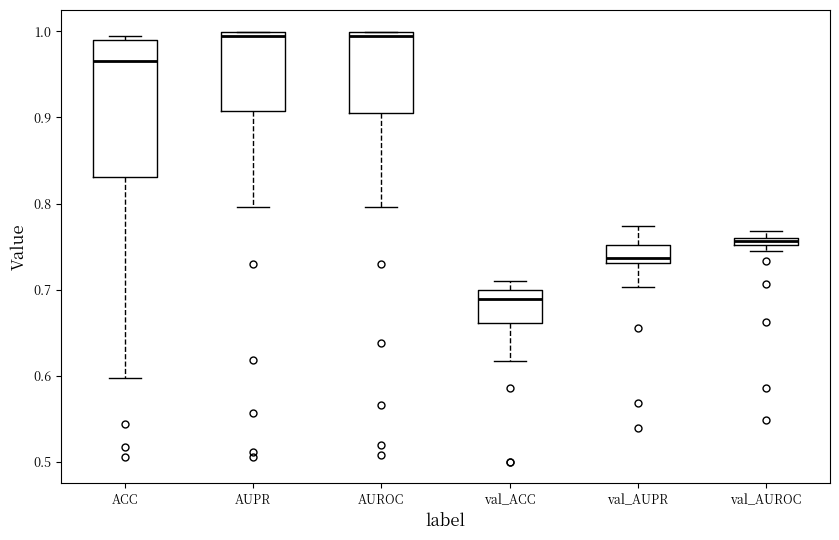

Comparing the boxes themselves (not the whiskers), which one is the tallest?

ACC